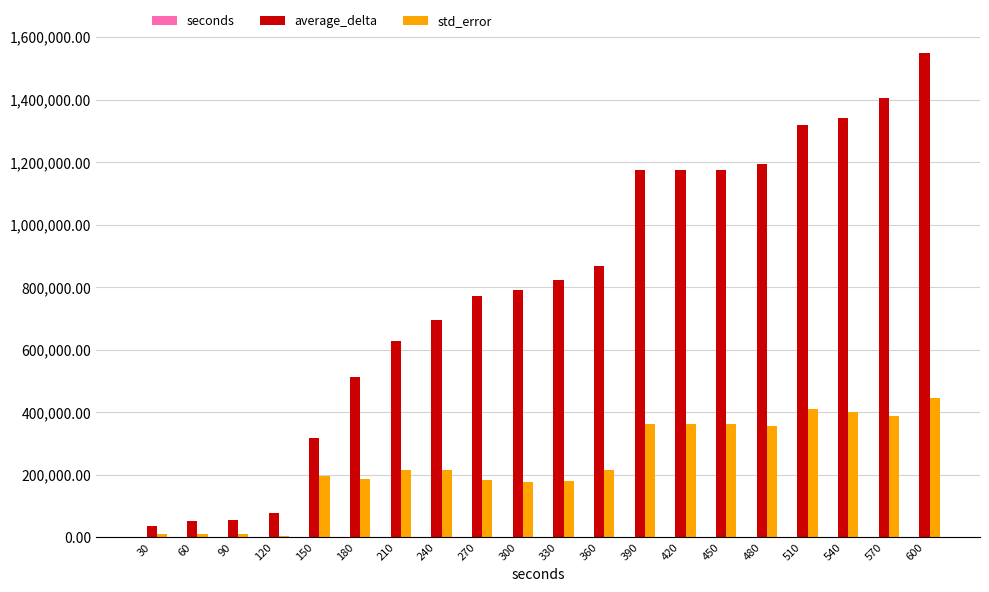

How many groups of bars are there?

20